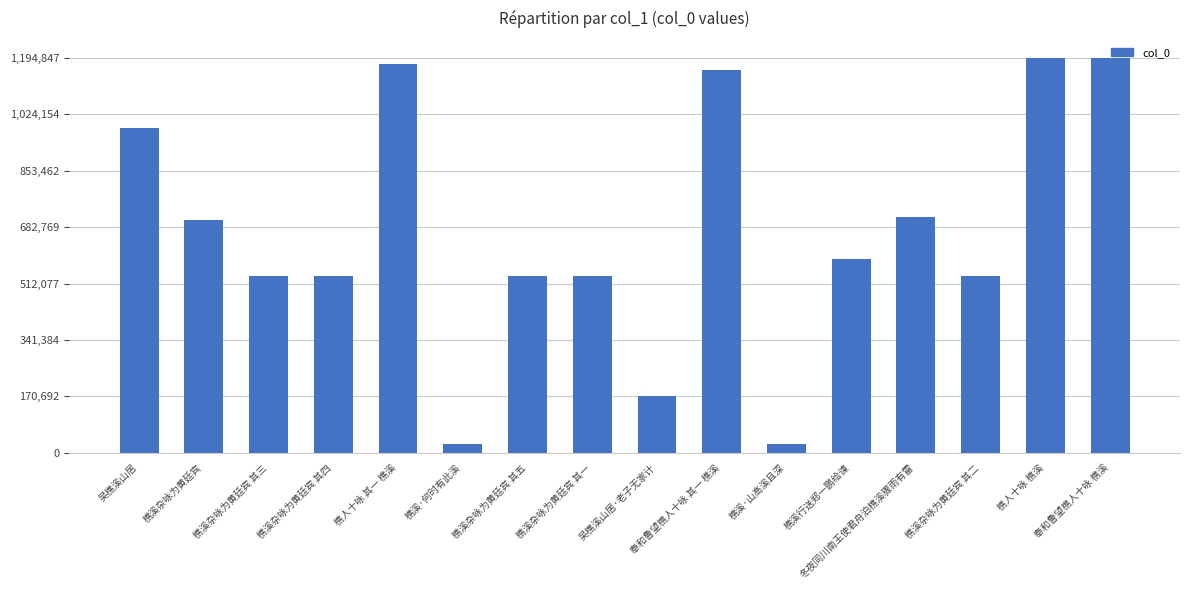

Between 樵溪·何时有此溪 and 樵人十咏 其一 樵溪, which is larger?

樵人十咏 其一 樵溪